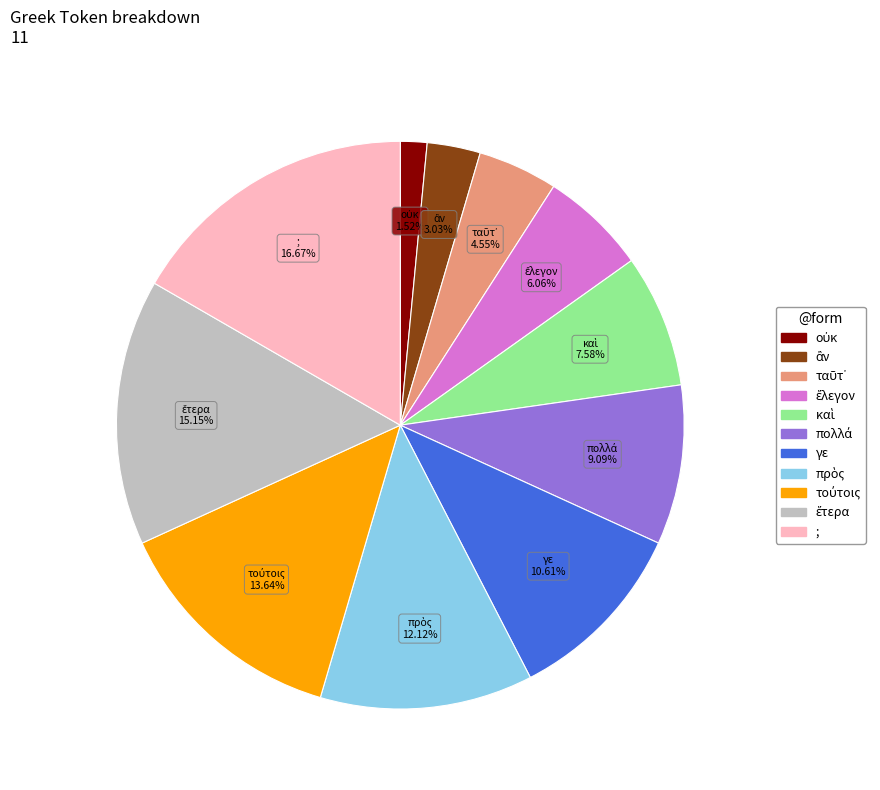

Is there a majority slice in this chart?

No